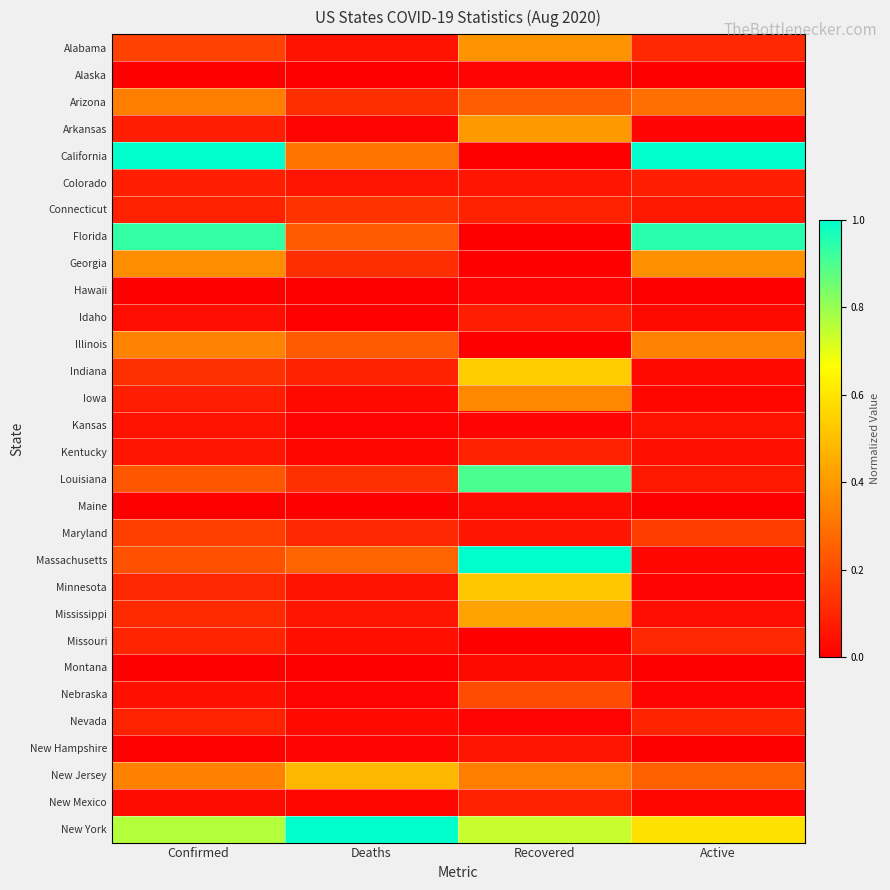

What is the maximum value shown in the chart?

1.0